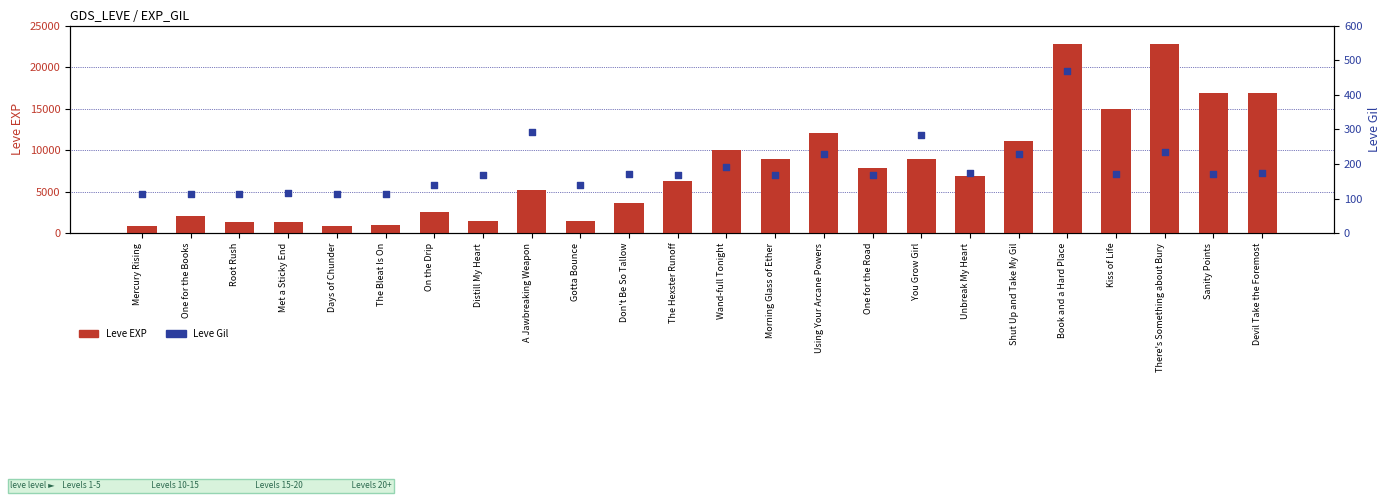

Which series has the largest Y range (max minus min)?

Leve EXP